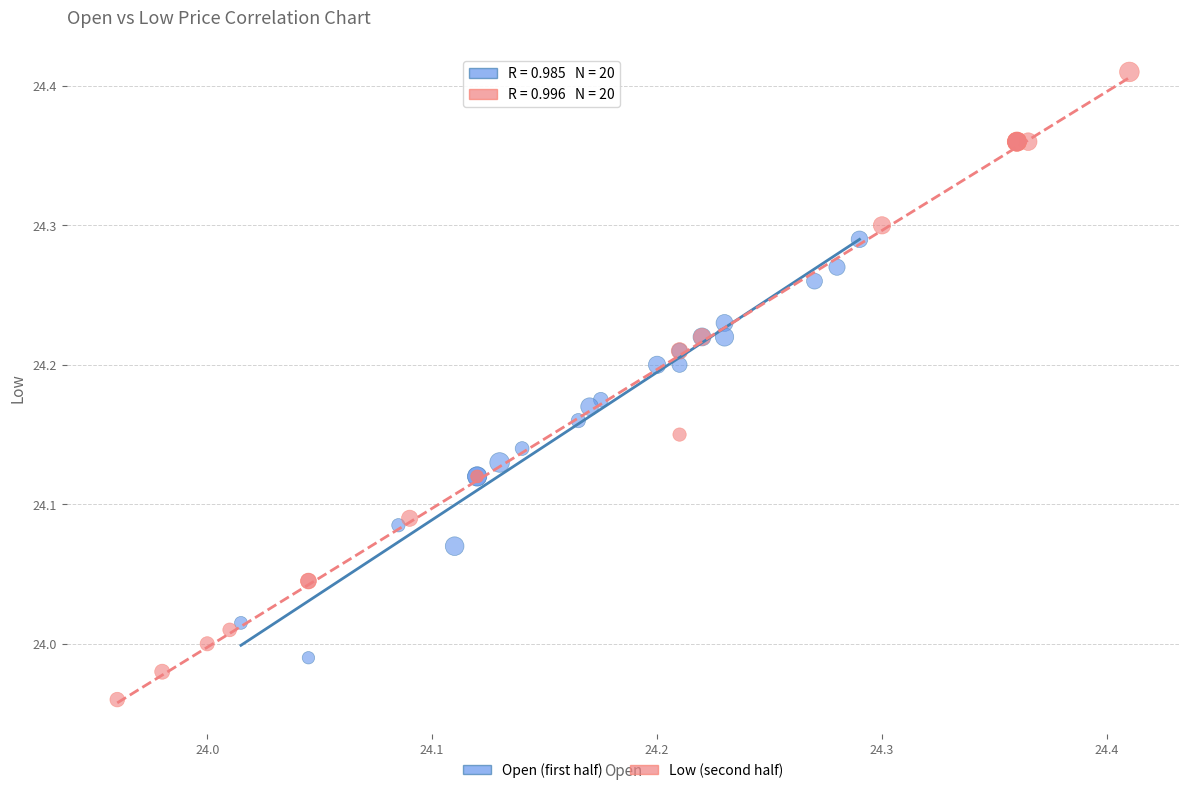

Which series reaches the minimum Y coordinate?

Low (second half)